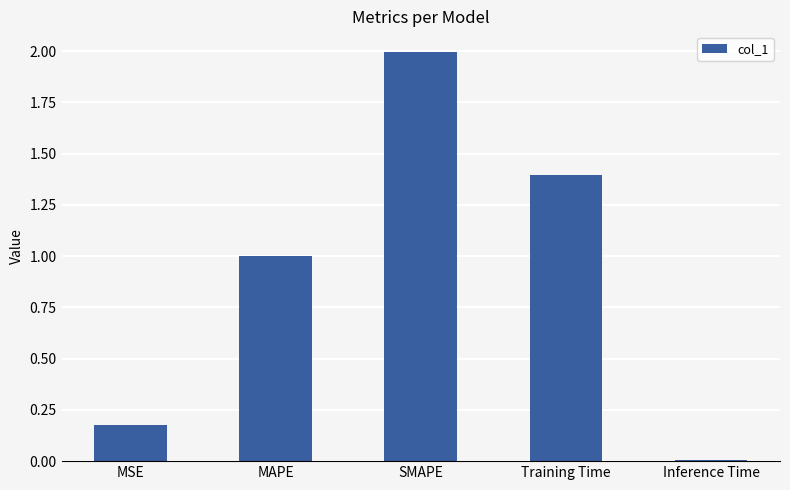

The chart shows a value of 2.0 at SMAPE. True or false?

True